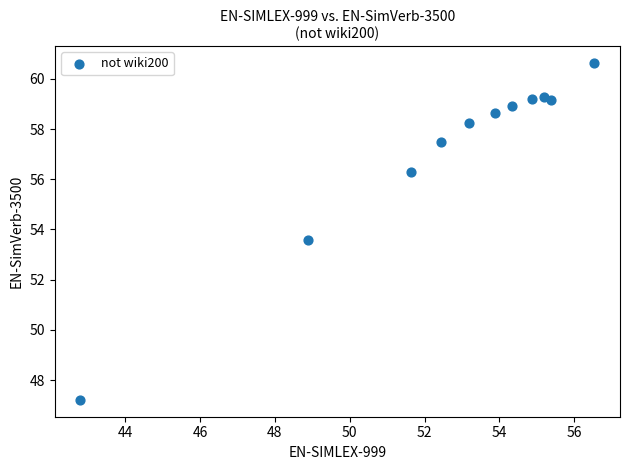

What Y value in the scatter plot is closest to 53?

53.6